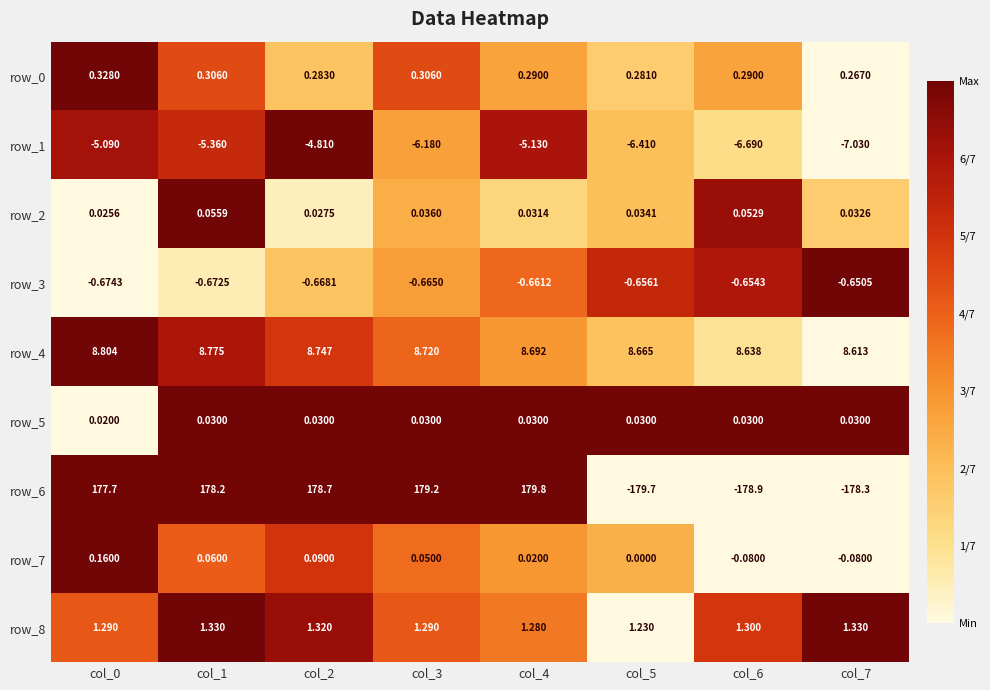

Is the value of row_5 at col_3 greater than the value of row_2 at col_1?

No